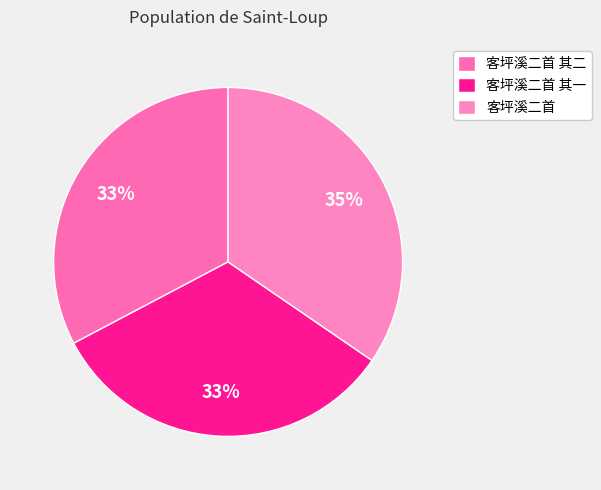

To the nearest percent, what portion does 客坪溪二首 其一 represent?

33%